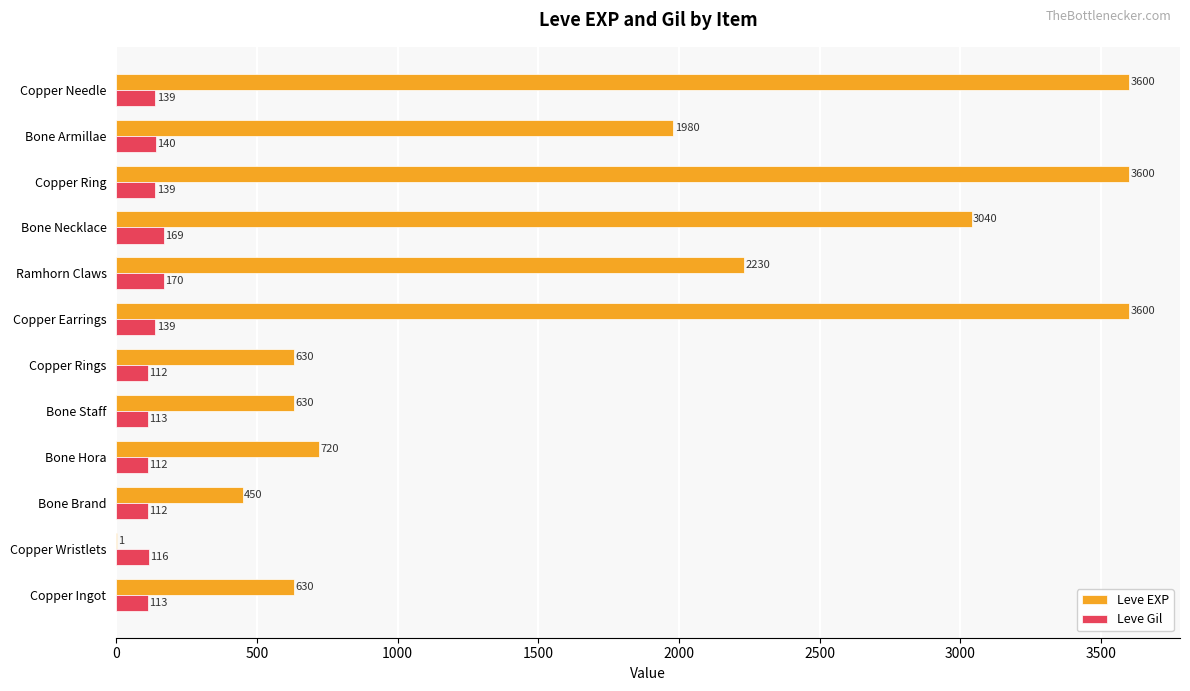

What is the highest value of the Leve EXP series?

3600